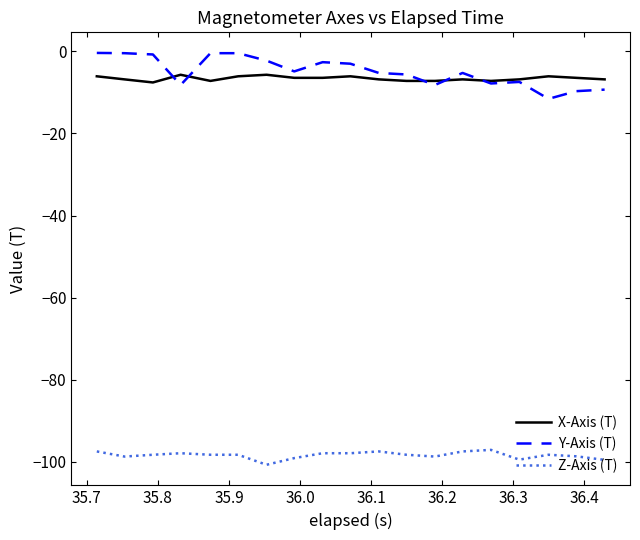

What is the highest value of the X-Axis (T) series?

-5.7